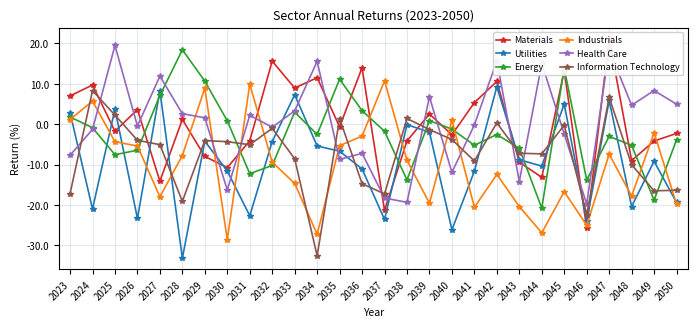

What is the difference between the Health Care values at 2027 and 2043?

26.1